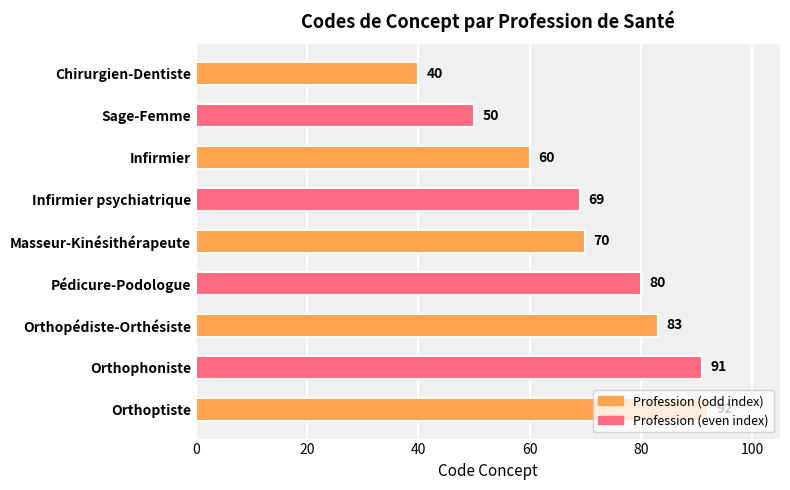

What is the smallest value displayed?

40